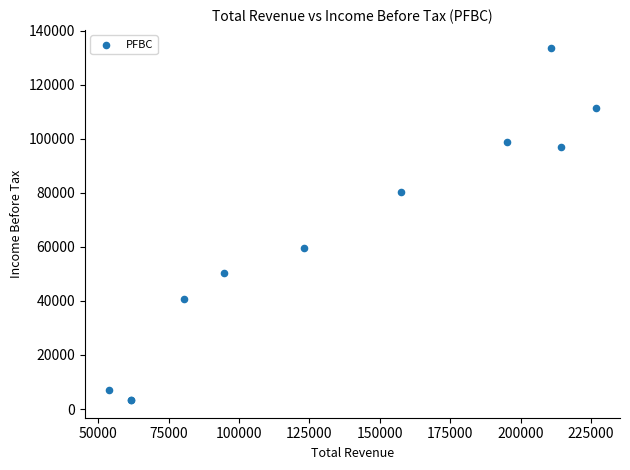

What Y value in the scatter plot is closest to 68550?

59700